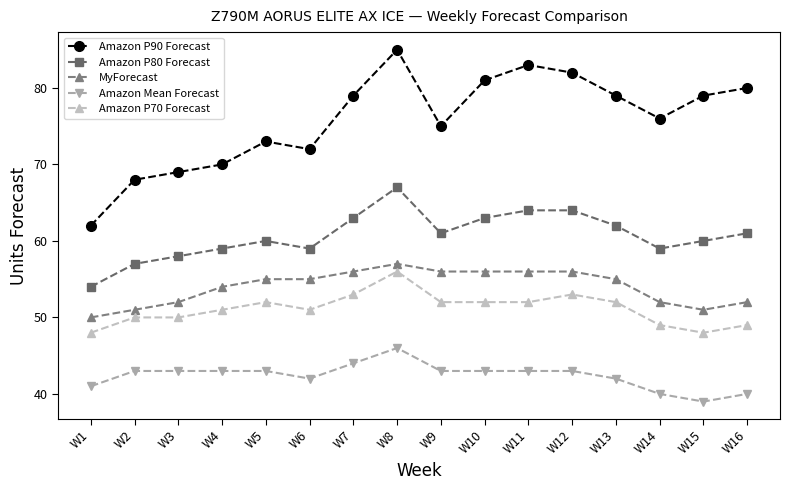

Which series changed the most between W10 and W14?

Amazon P90 Forecast